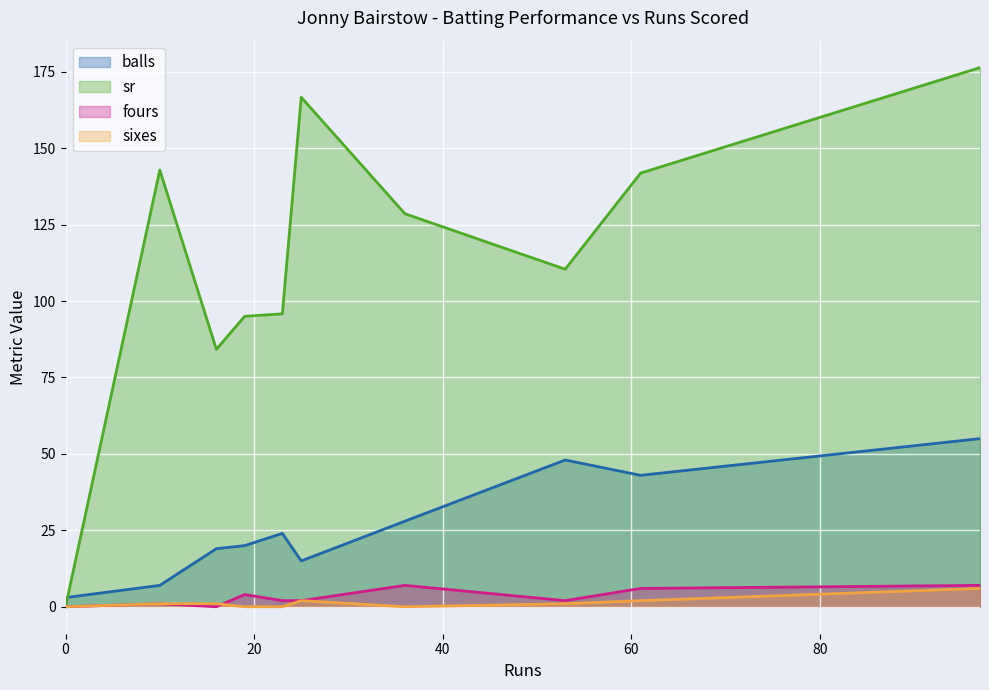

Which series has the largest range (max minus min)?

sr